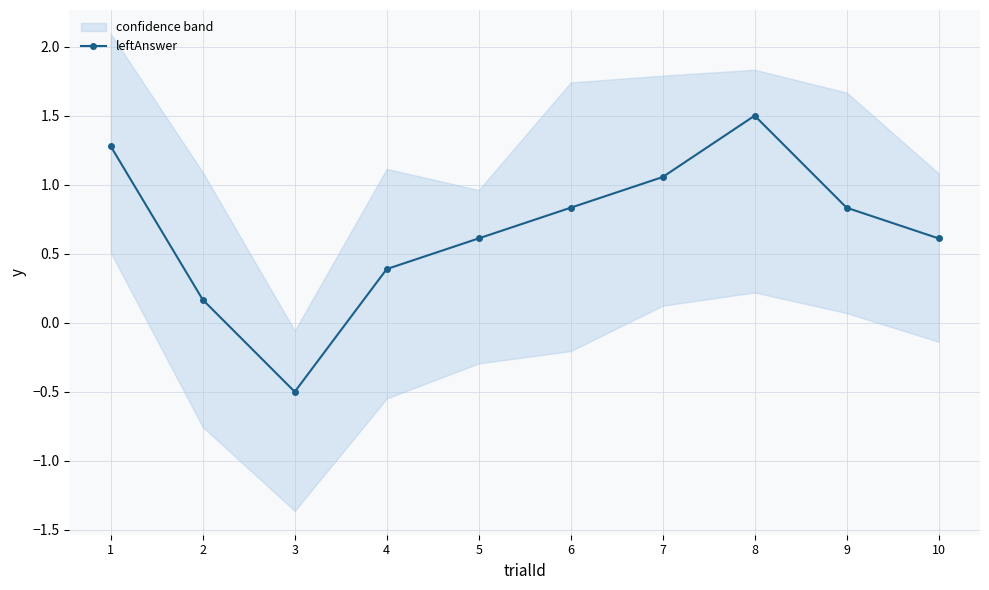

What is the greatest value displayed?

1.5